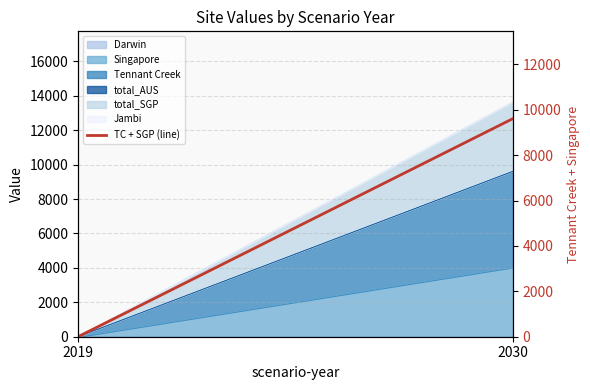

The chart shows a value of 2797.5 at 2030. True or false?

False